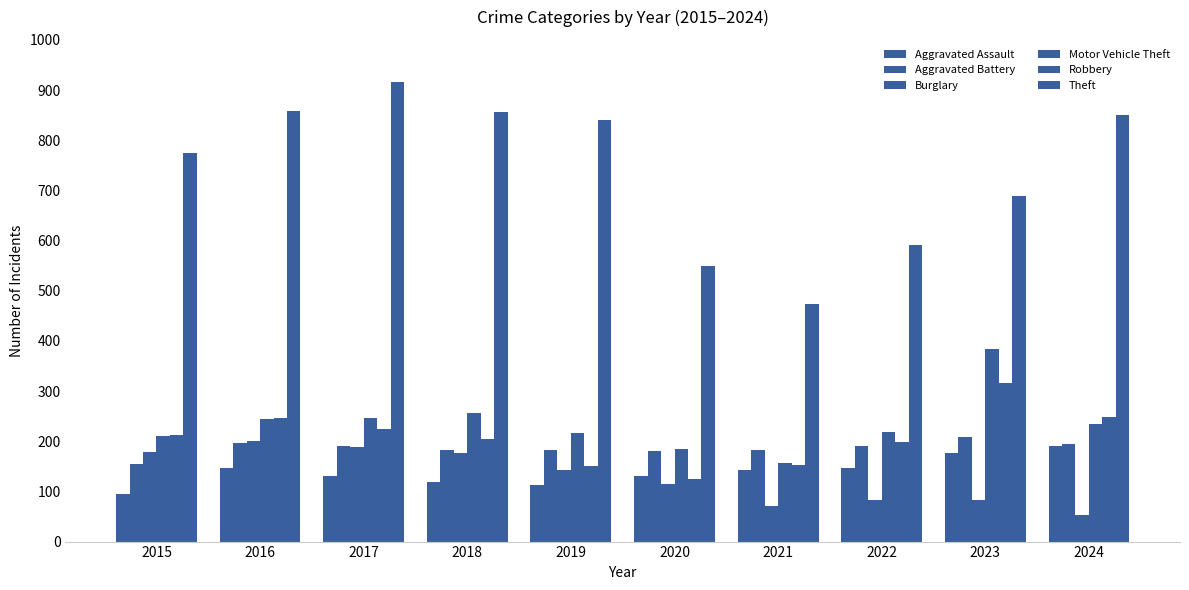

What is the difference between the maximum and minimum values in the Motor Vehicle Theft series?

228